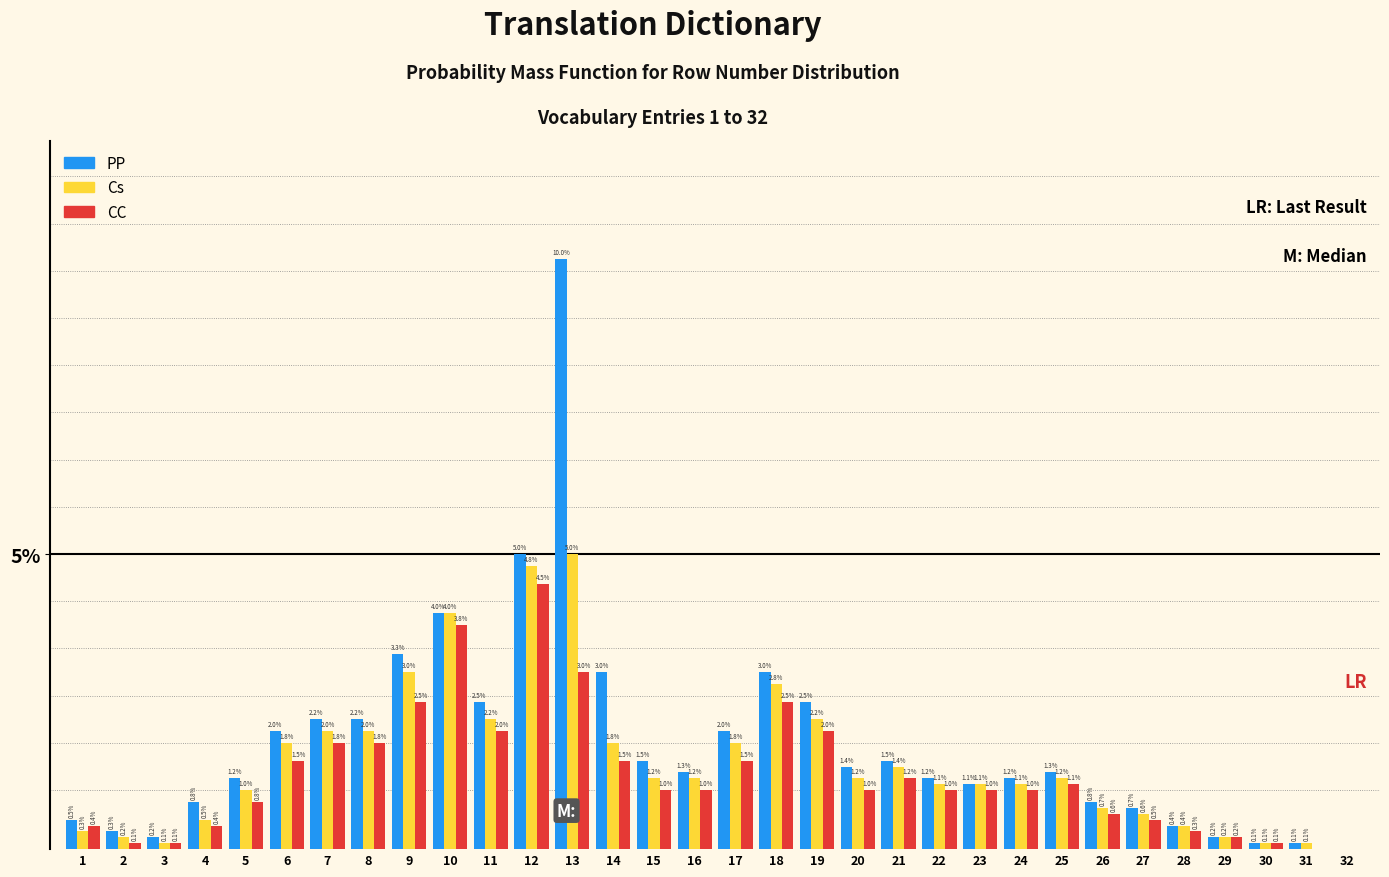

Is the value of PP at 6 greater than the value of CC at 22?

Yes